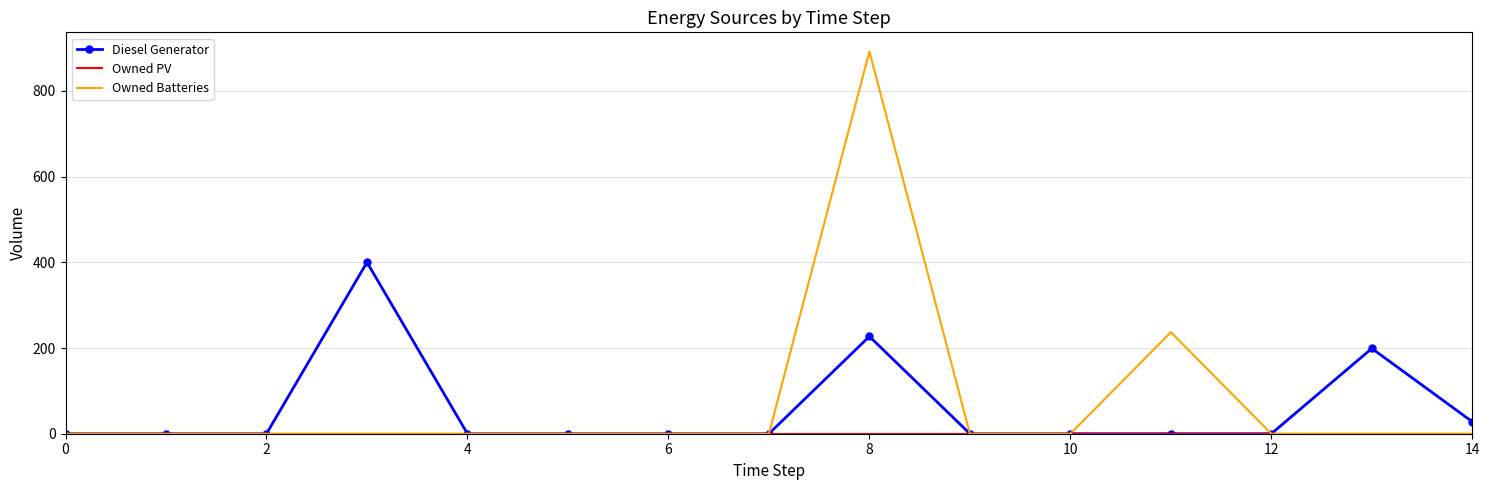

Which series has the largest range (max minus min)?

Owned Batteries